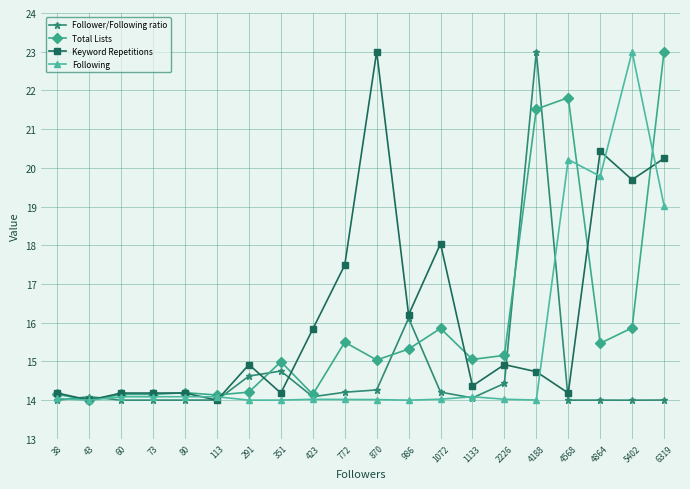

What is the difference between the Total Lists values at 4568 and 1133?

6.8